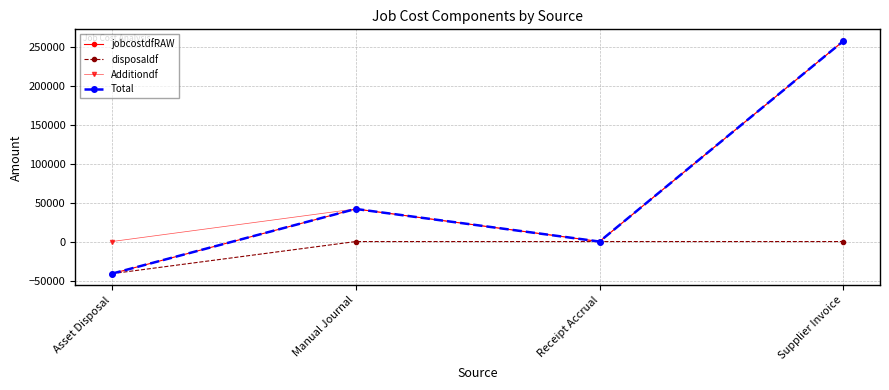

What is the minimum value for Total?

-41246.6